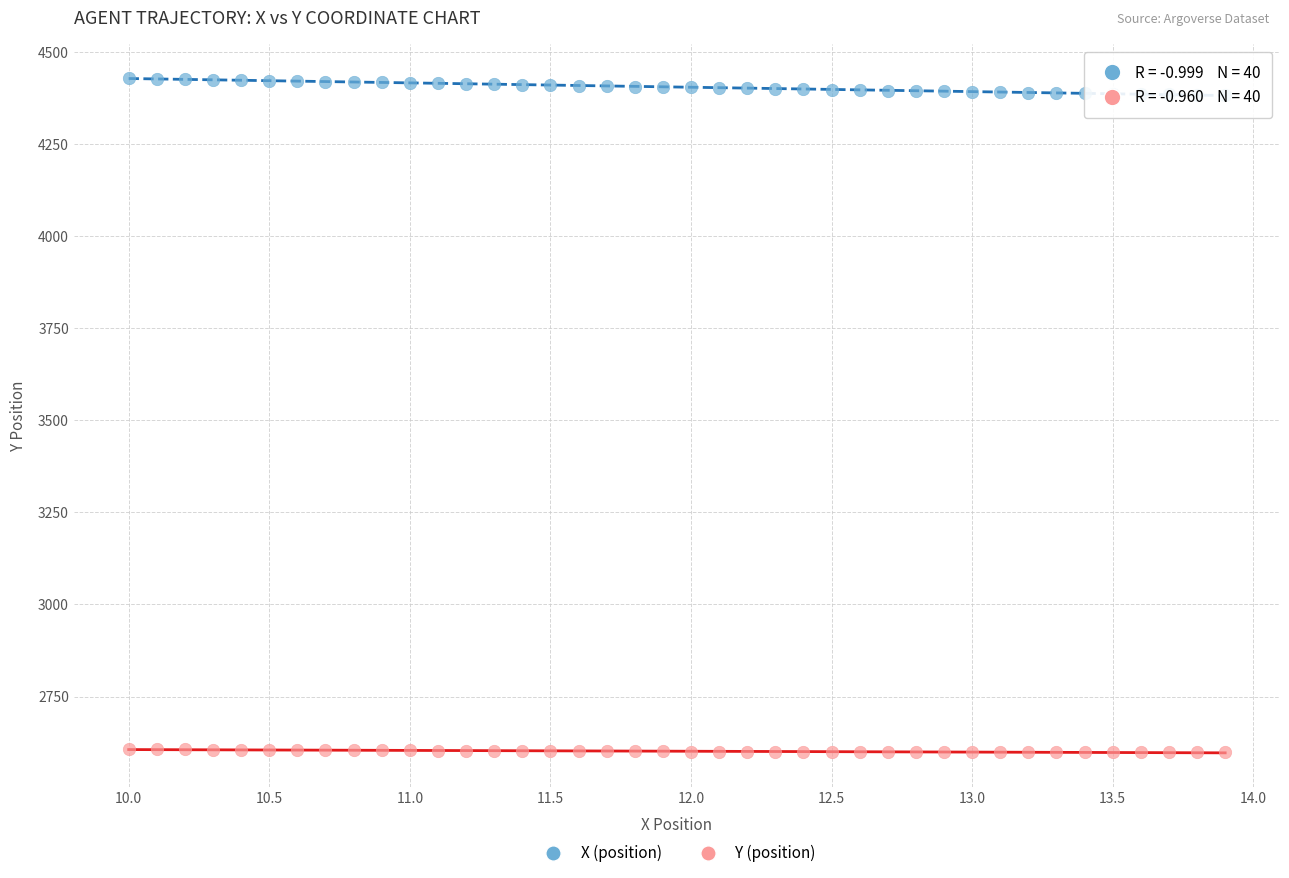

Which series has the largest Y range (max minus min)?

X (position)